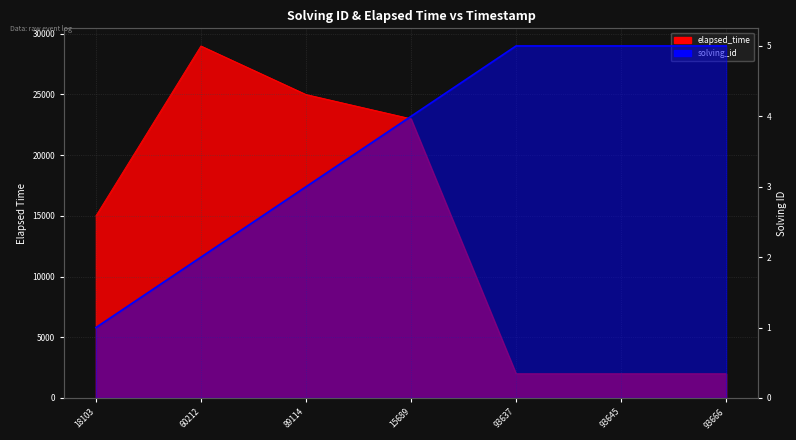

What is the difference between the highest and lowest values at 60212?

28998